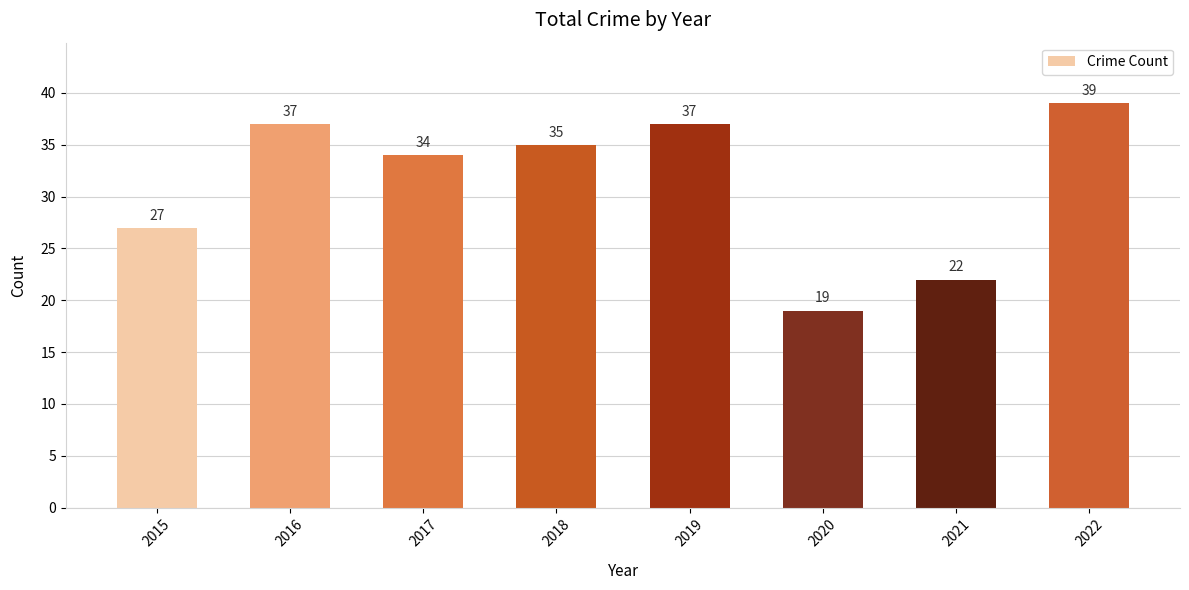

What is the greatest value displayed?

39